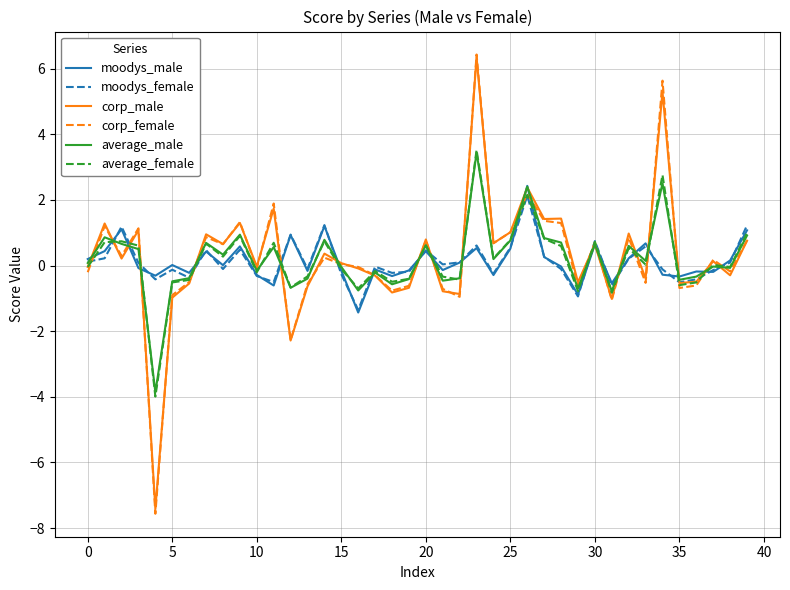

What are all the series names shown in the legend?

moodys_male, moodys_female, corp_male, corp_female, average_male, average_female